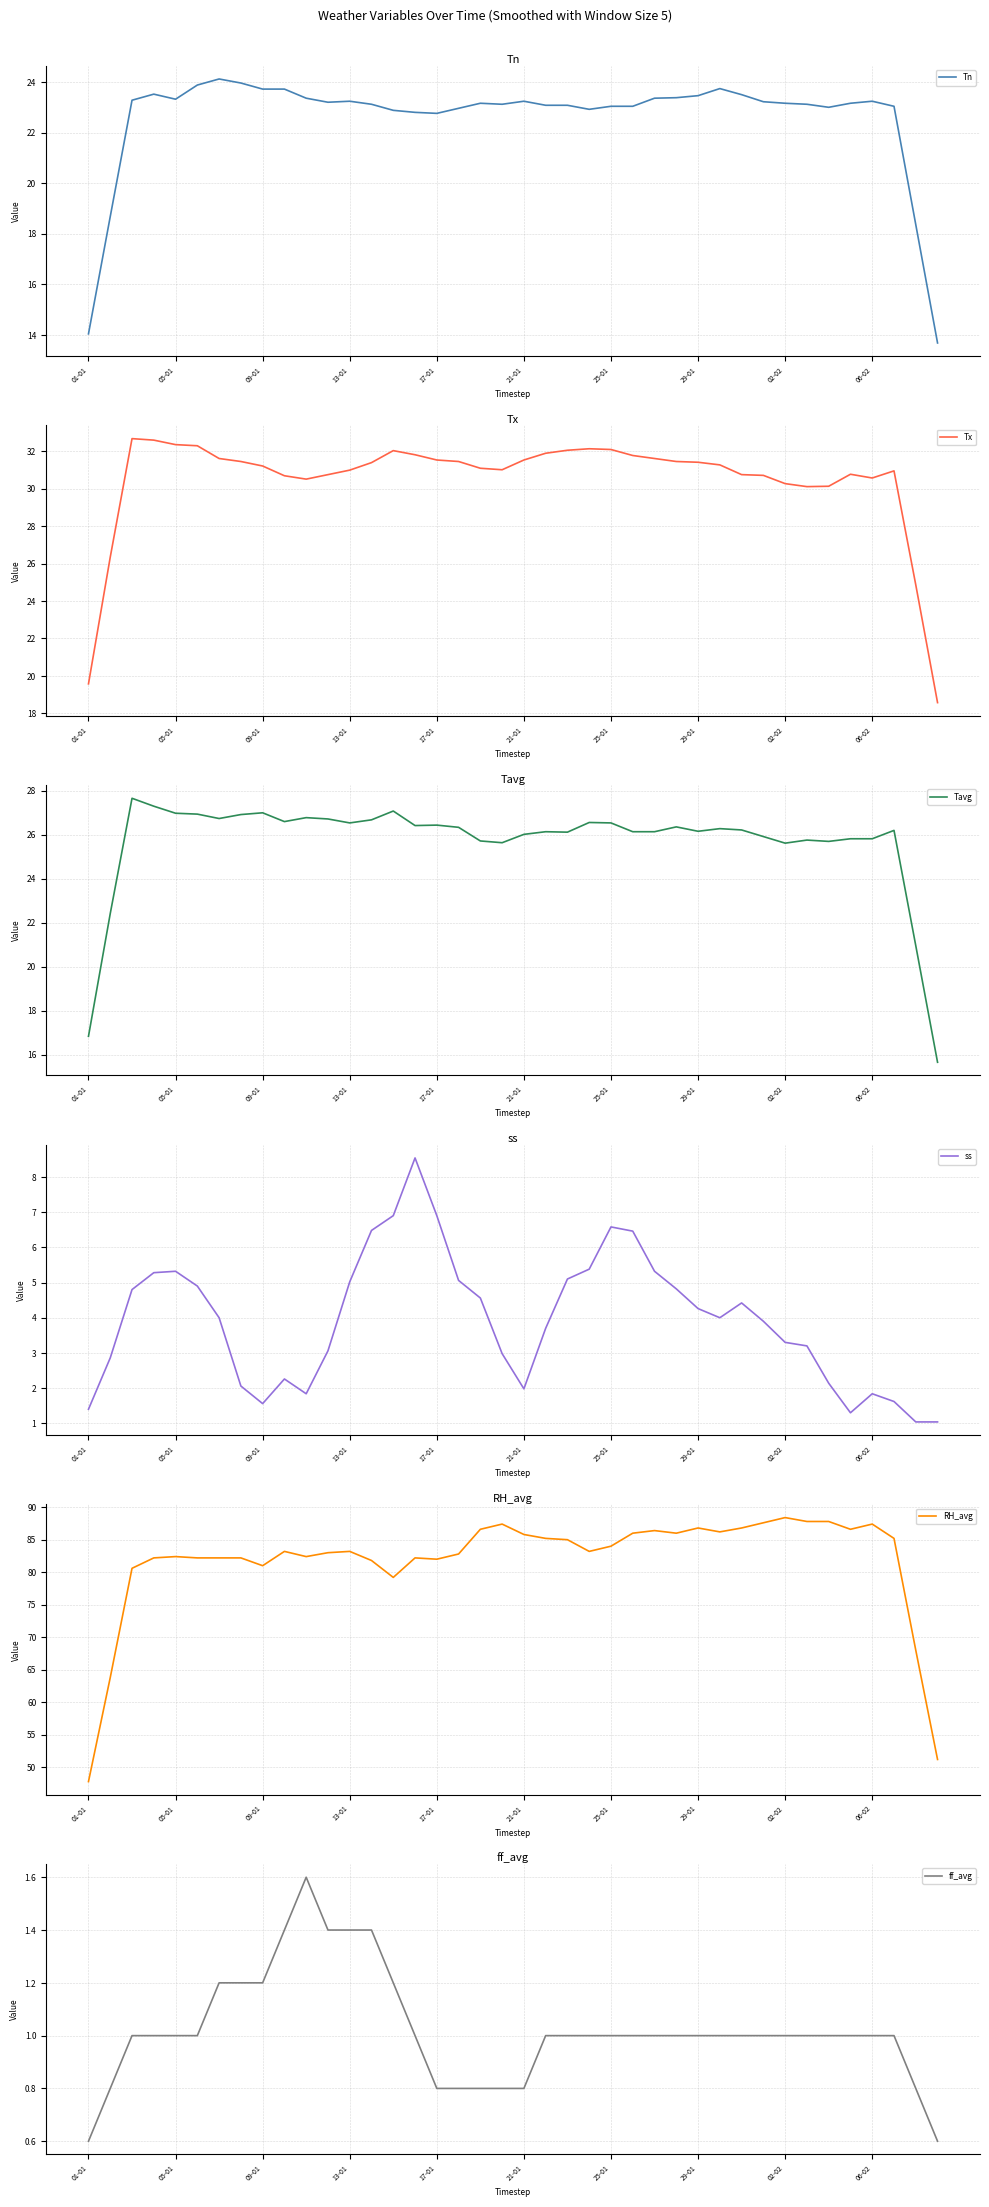

Which series has the largest range (max minus min)?

RH_avg